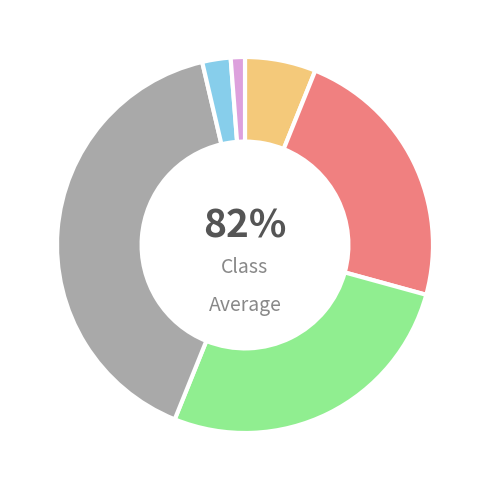

Rank the categories by value from highest to lowest.

Theft, Robbery, Aggravated Battery, Aggravated Assault, Criminal Sexual Assault, Homicide